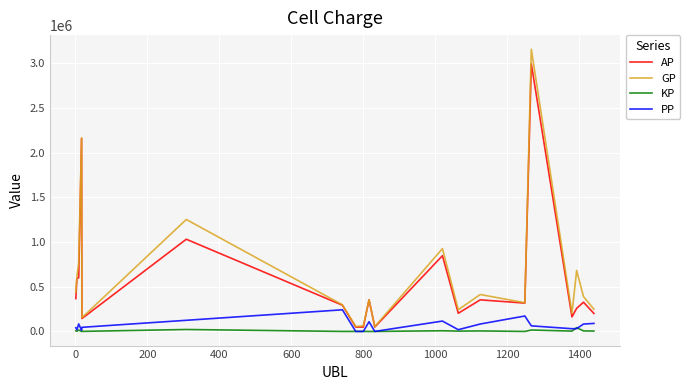

How many values in the PP series are below 62966?

10